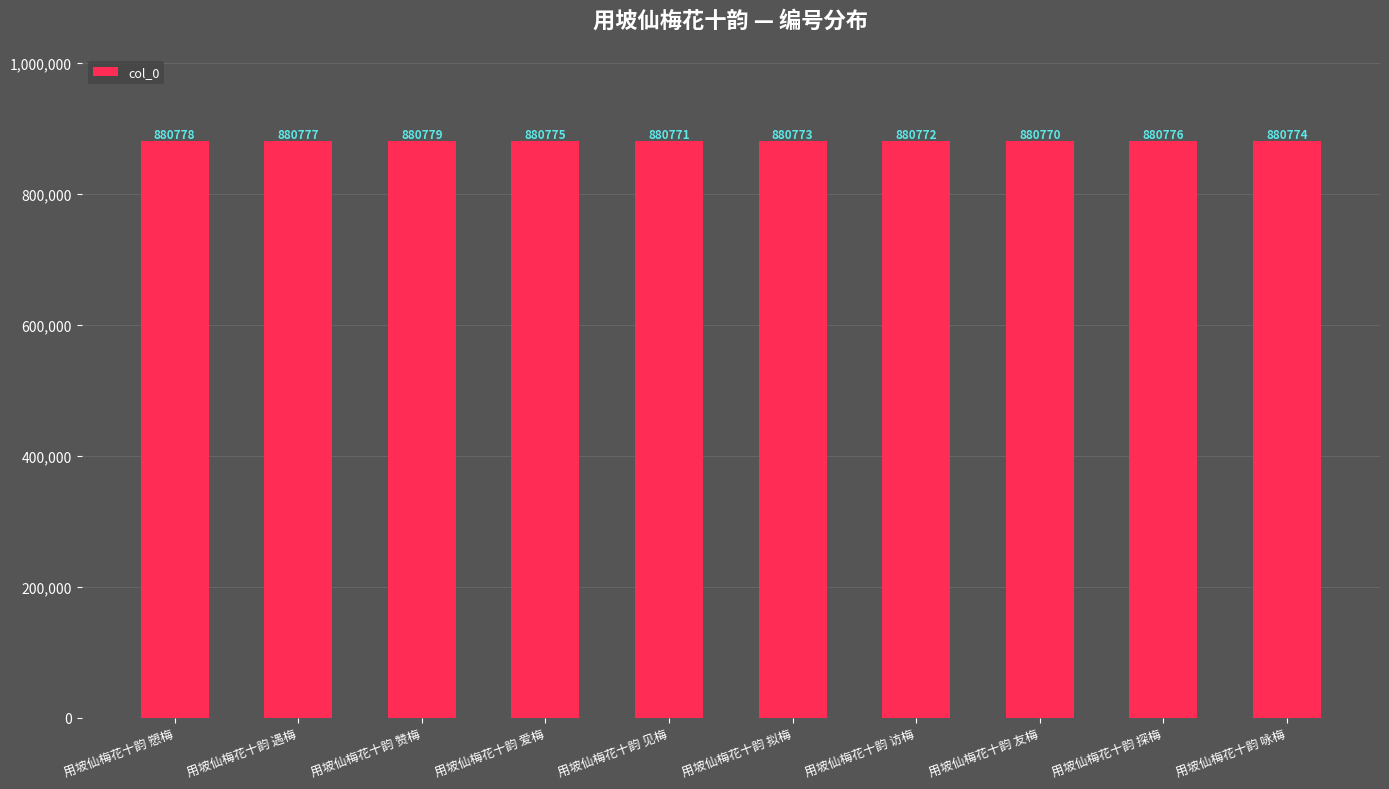

What is the label of the 4th bar from the right?

用坡仙梅花十韵 访梅